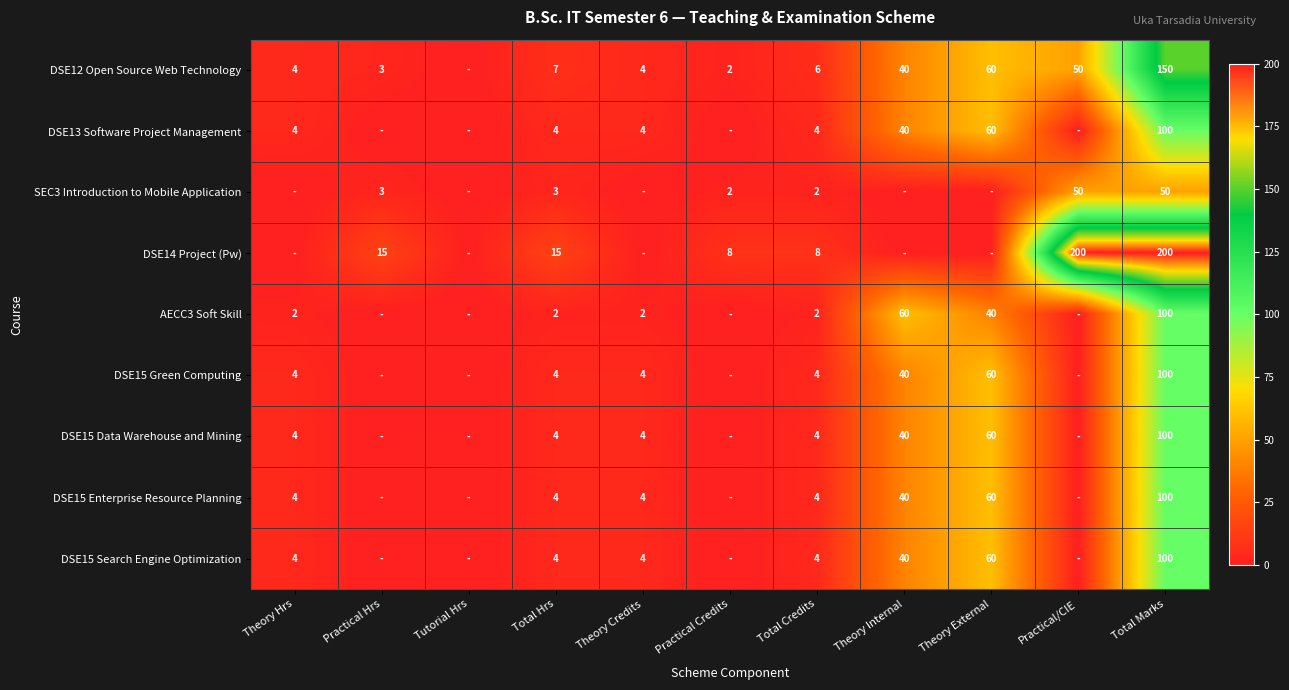

What is the sum of the DSE13 Software Project Management values at Total Credits and Total Hrs?

8